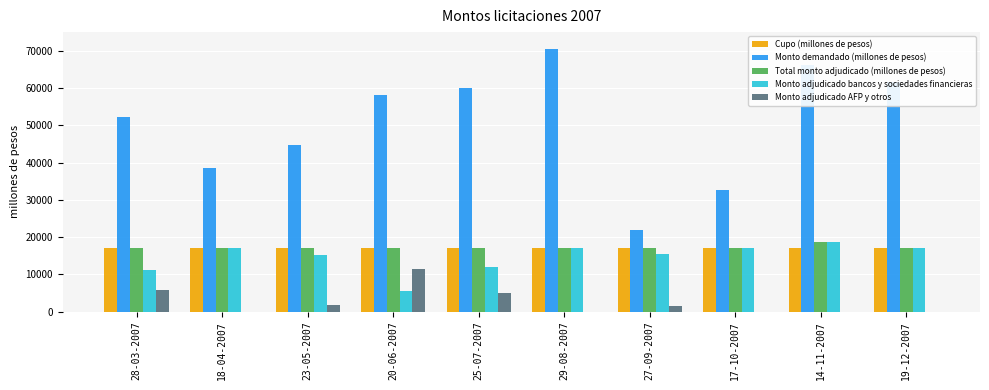

Is it true that Total monto adjudicado (millones de pesos) equals 17000 at 27-09-2007?

True